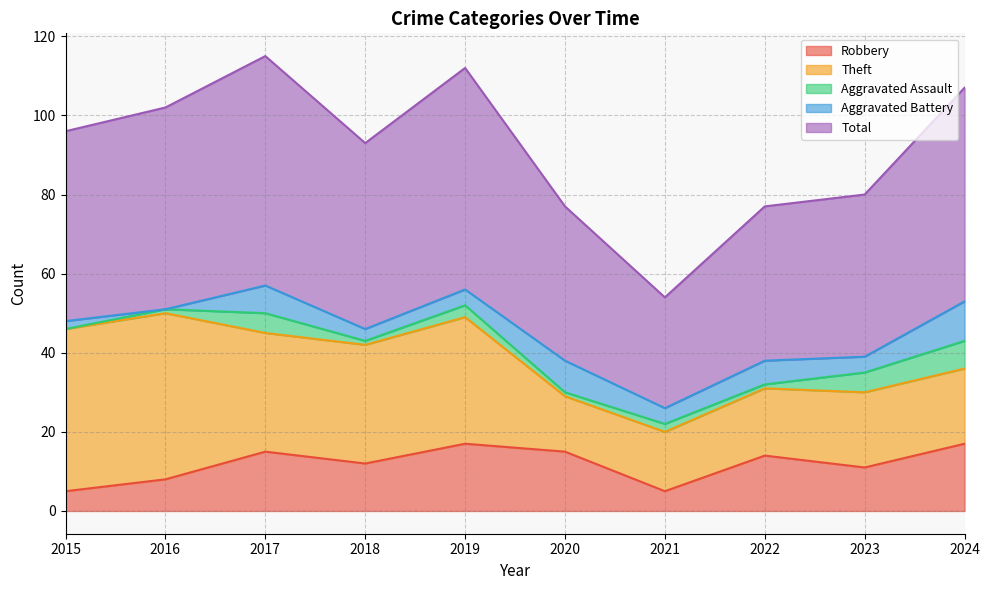

True or false: Total and Aggravated Battery intersect in this chart.

False